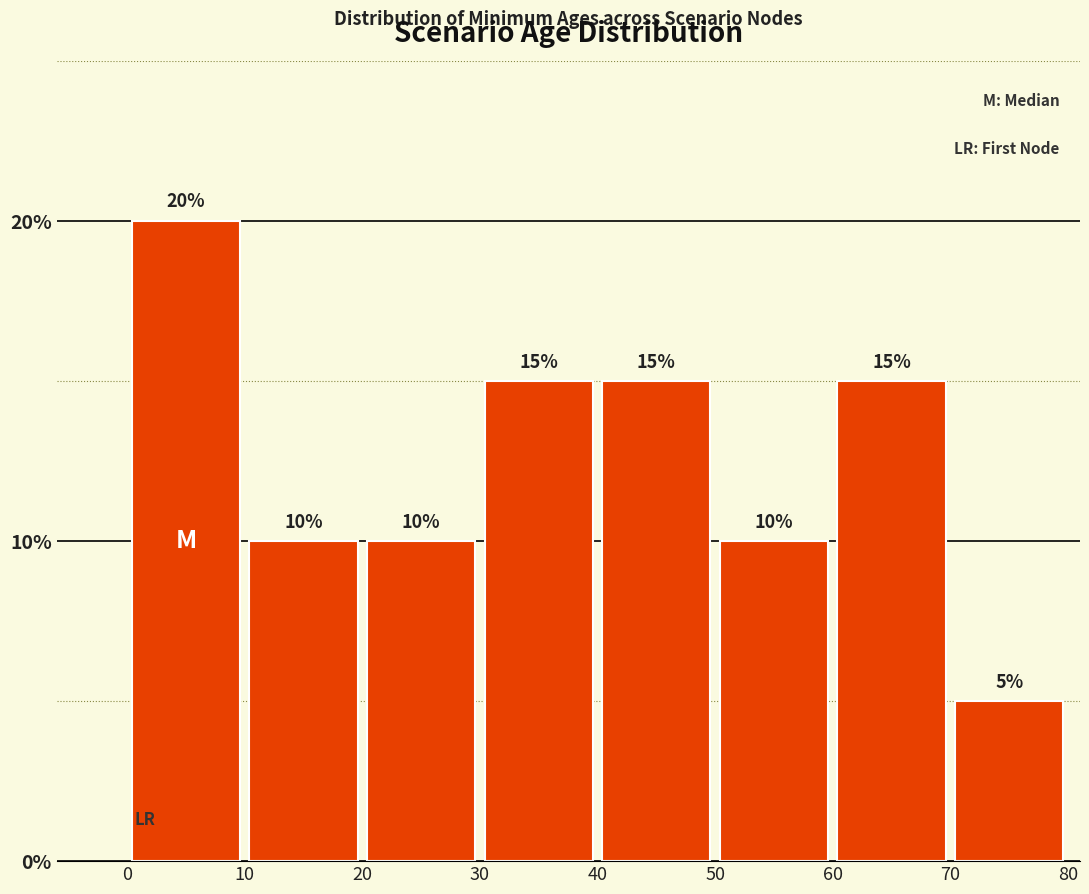

Reading left to right, transcribe this chart: for each bar, give the range it covers on the x-axis and its height.

0 to 10: 20
10 to 20: 10
20 to 30: 10
30 to 40: 15
40 to 50: 15
50 to 60: 10
60 to 70: 15
70 to 80: 5